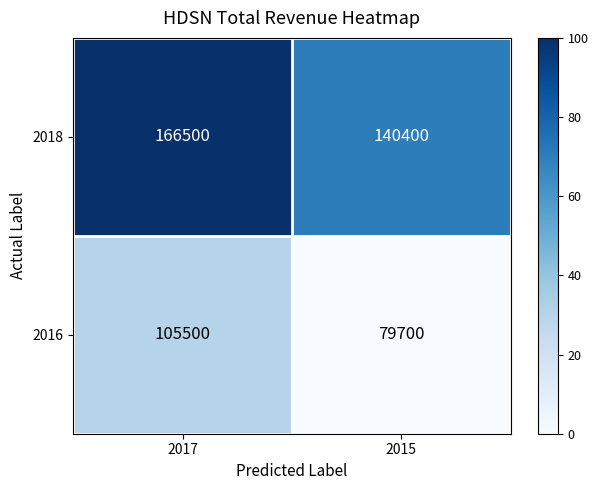

At which category is the sum across all series the highest?

2017